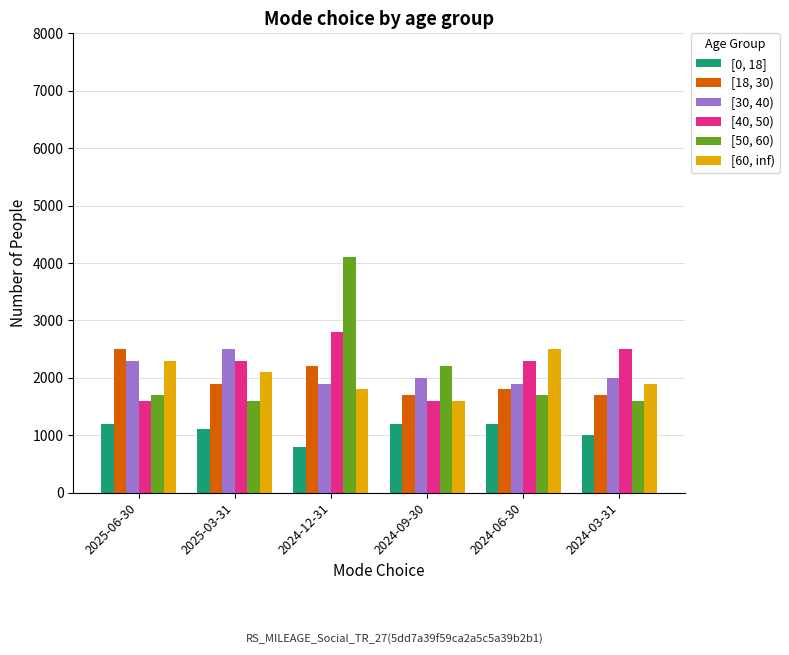

What is the sum of all [0, 18] values?

6500